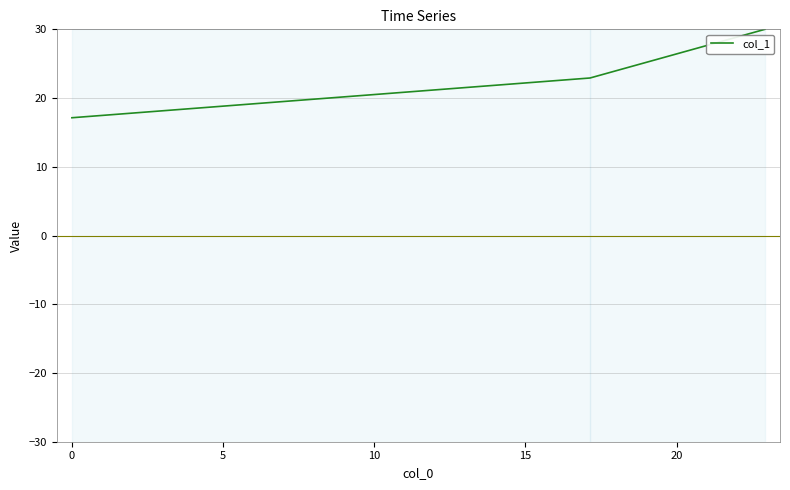

How many distinct data groups are displayed?

1